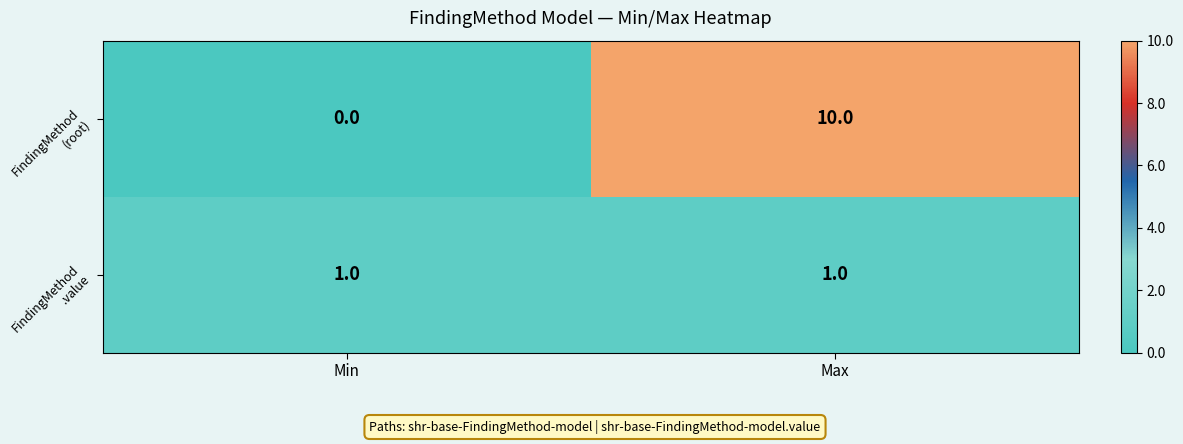

At which category is the sum across all series the highest?

Max